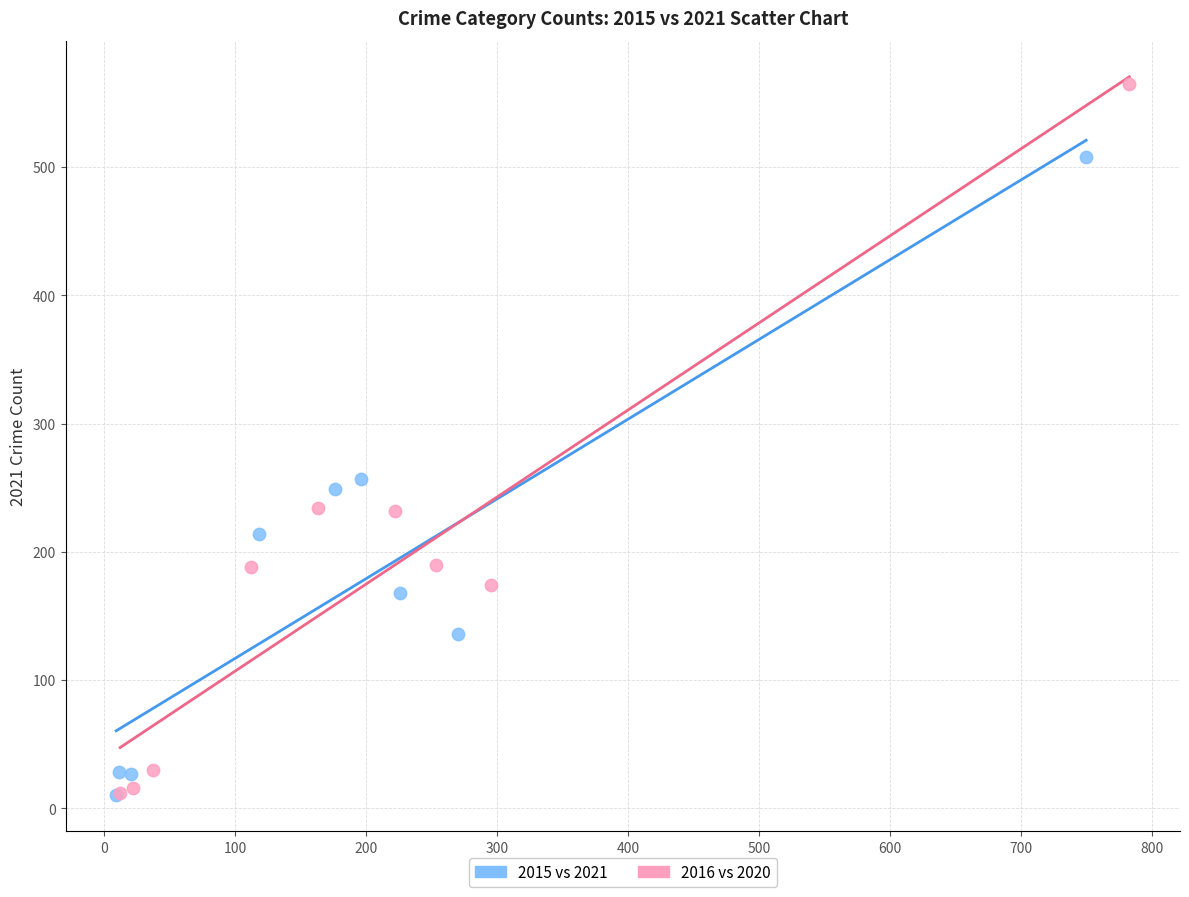

What are all the series names shown in the legend?

2015 vs 2021, 2016 vs 2020